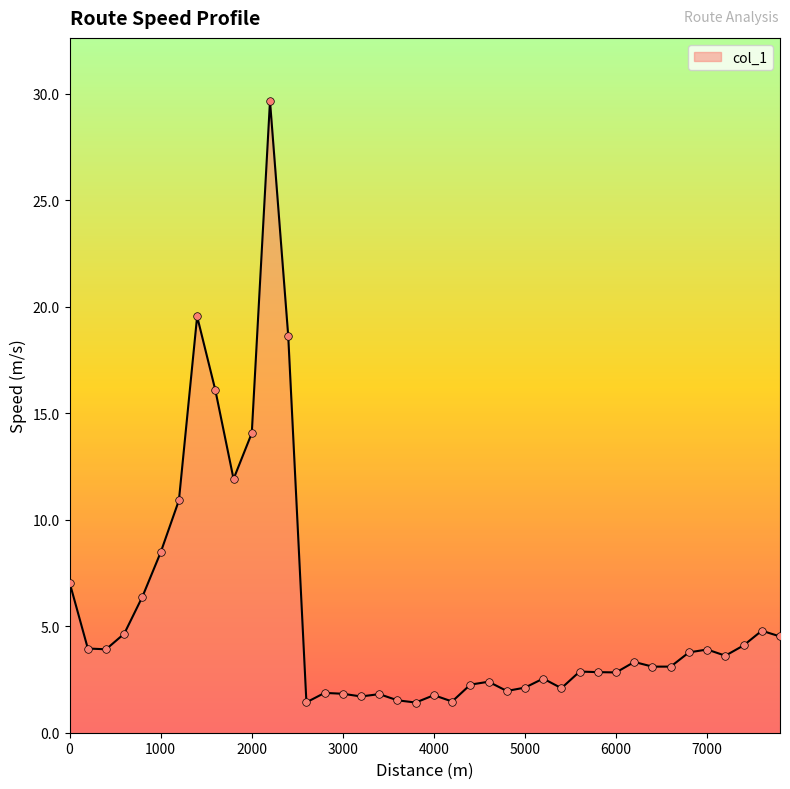

What is the greatest value displayed?

29.7